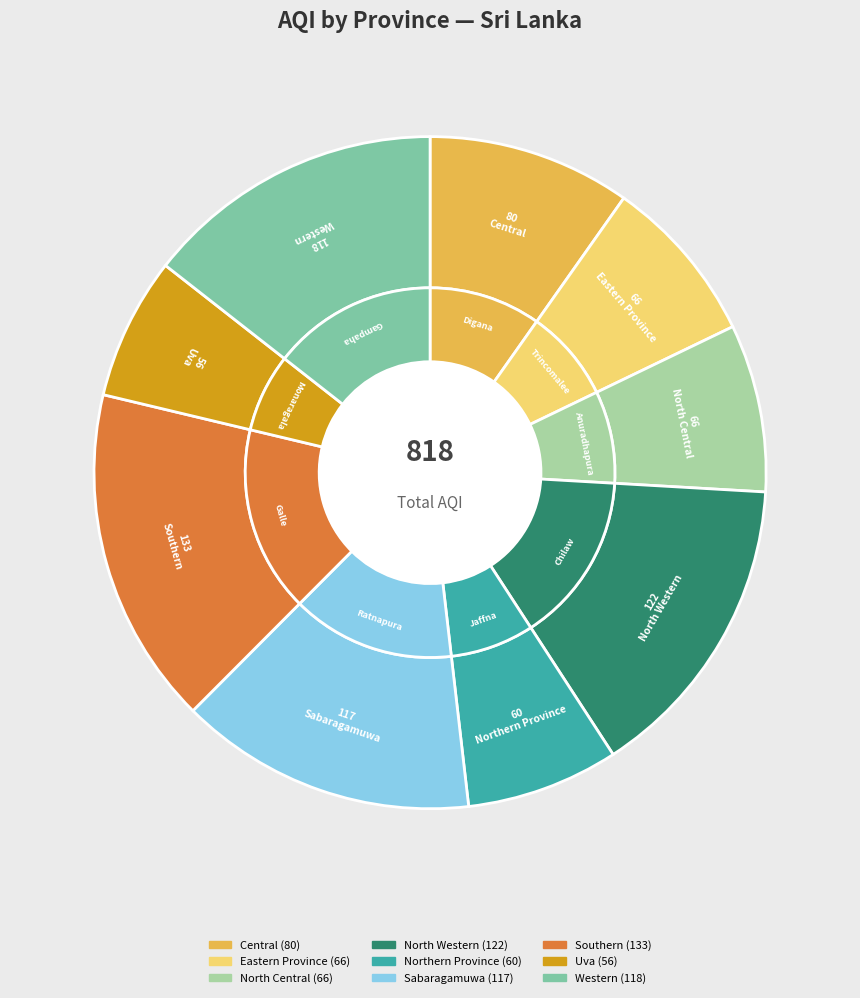

Which slice is the largest?

Southern